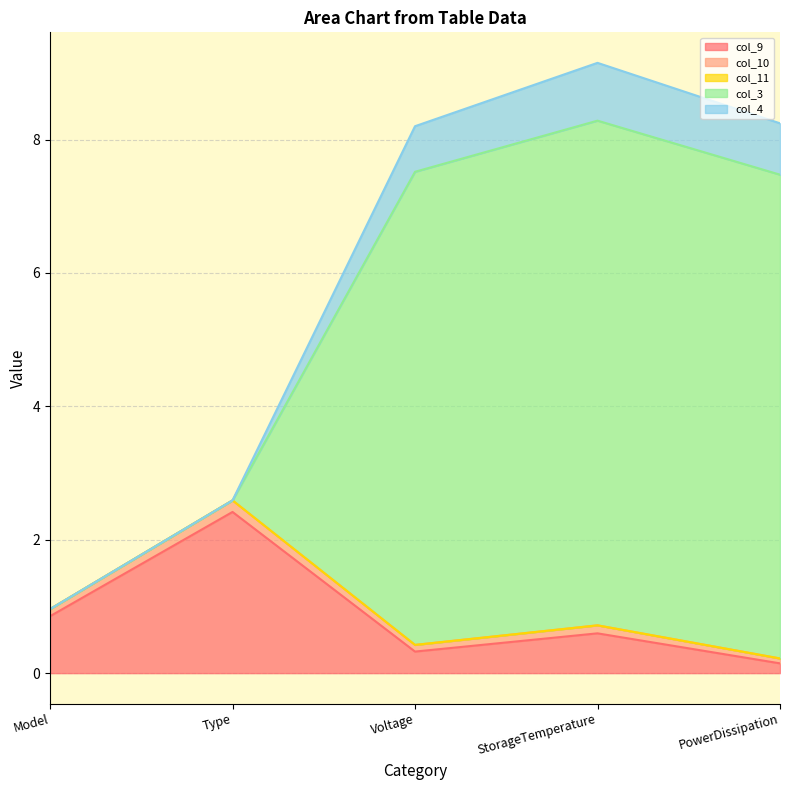

Which category has the lowest value across all series?

PowerDissipation